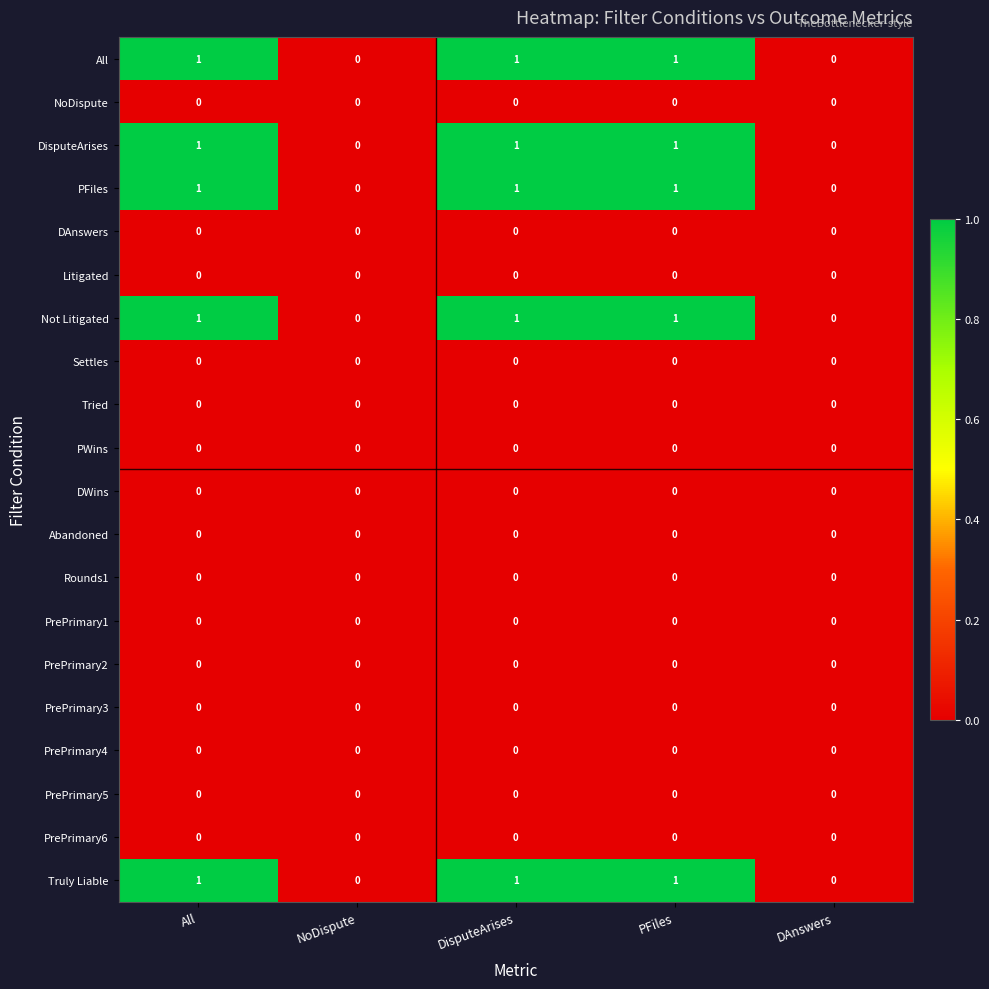

What is the sum of all Truly Liable values?

3